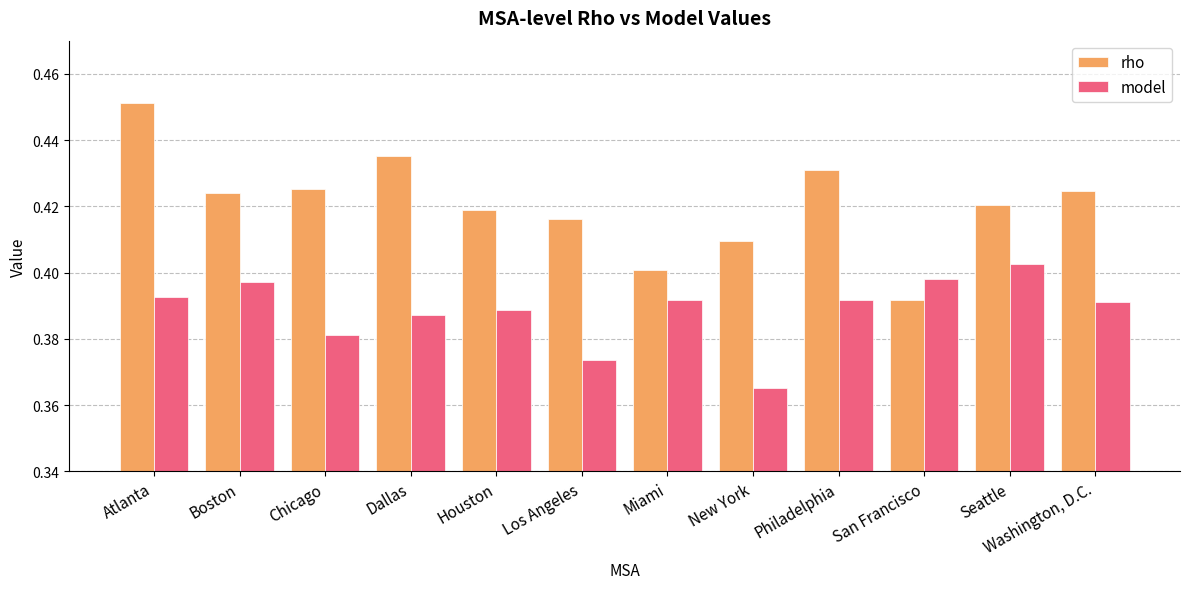

What is the label of the 6th bar from the left?

Los Angeles